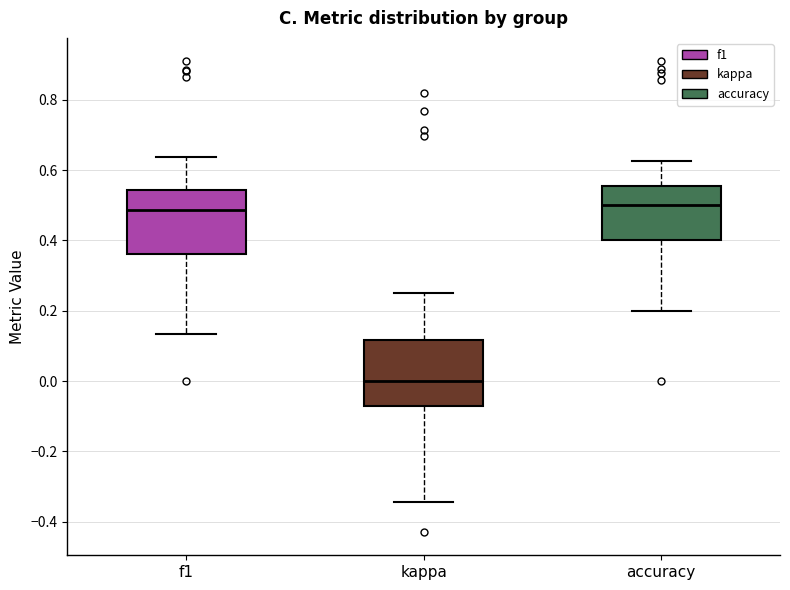

Reading left to right, transcribe this box plot: for each box, give where its median line is, the range the box spans, and where its two whiskers end, as read against the y-axis. The values are not printed on the chart, so give them approximately, as read against the axis.

f1: median 0.48, box 0.36 to 0.54, whiskers 0.14 to 0.64
kappa: median 0.00, box -0.08 to 0.12, whiskers -0.34 to 0.26
accuracy: median 0.50, box 0.40 to 0.56, whiskers 0.20 to 0.62